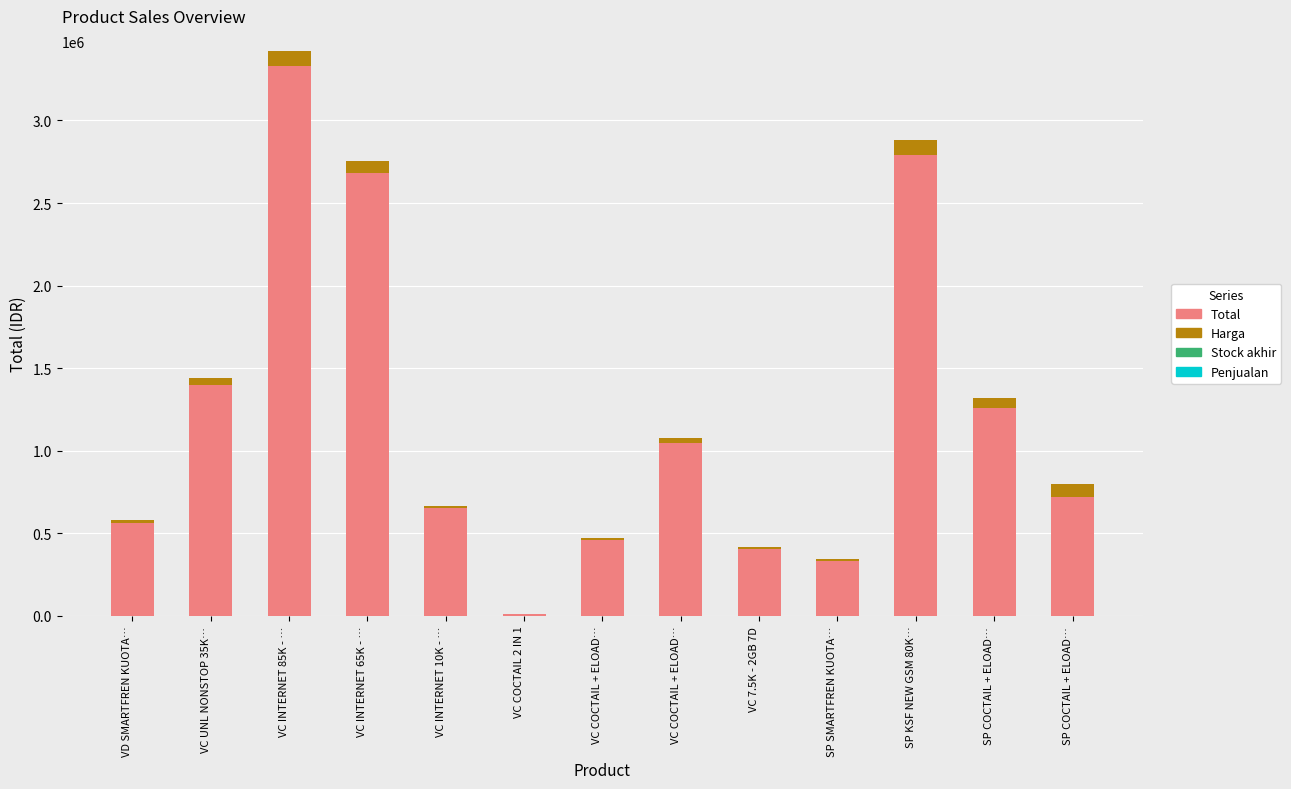

At which label does Harga first exceed 25000?

VC UNL NONSTOP 35K…